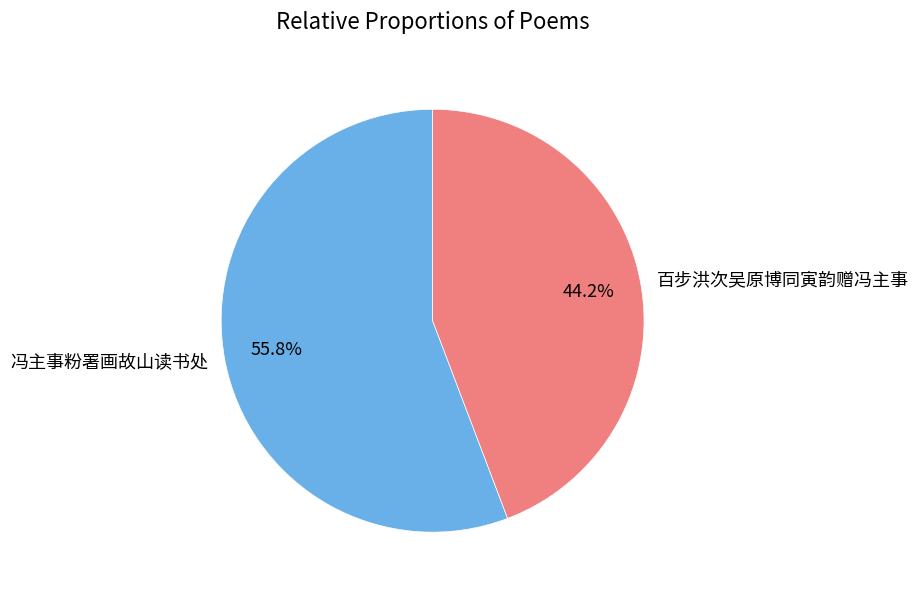

Is there a majority slice in this chart?

Yes